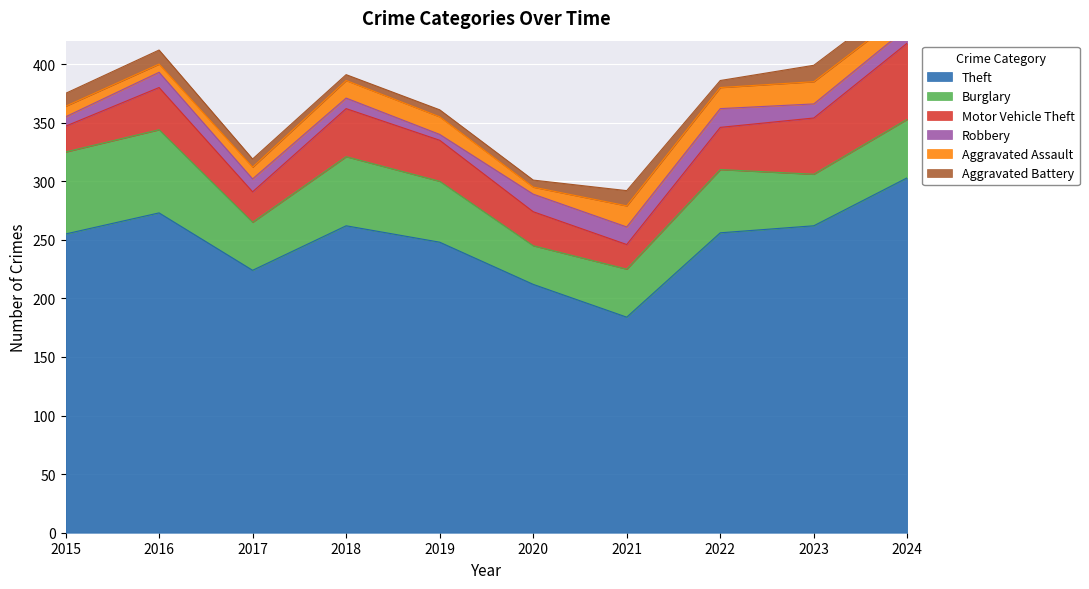

At which label is Robbery closest to 10?

2017